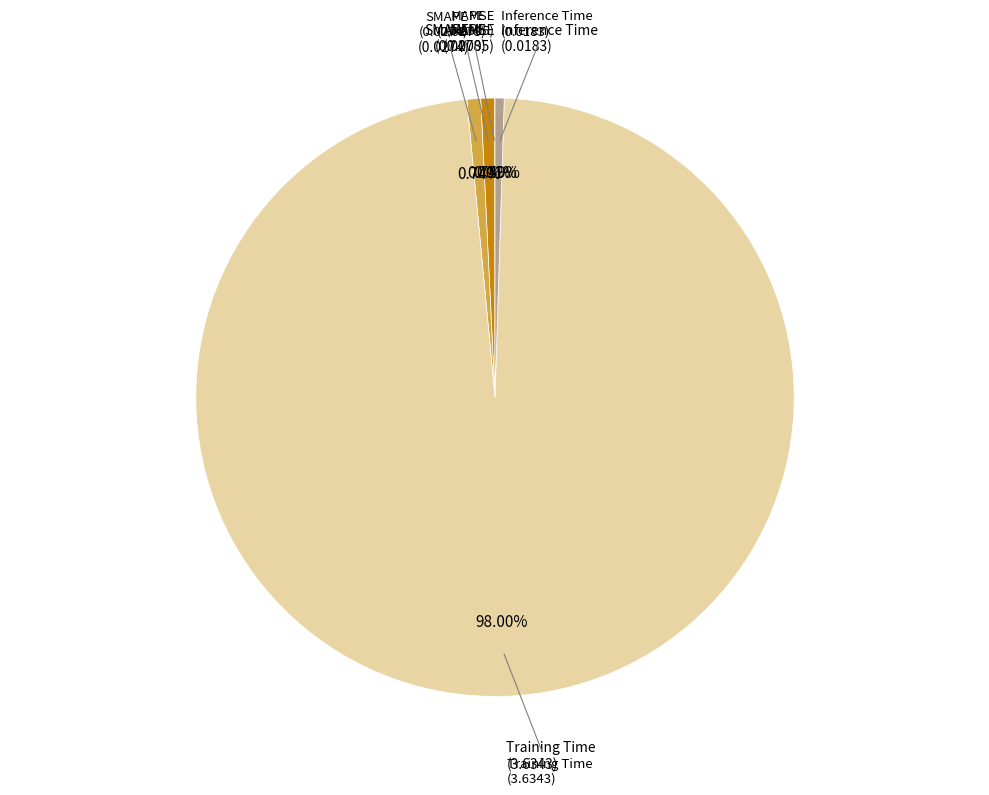

Is there a majority slice in this chart?

Yes